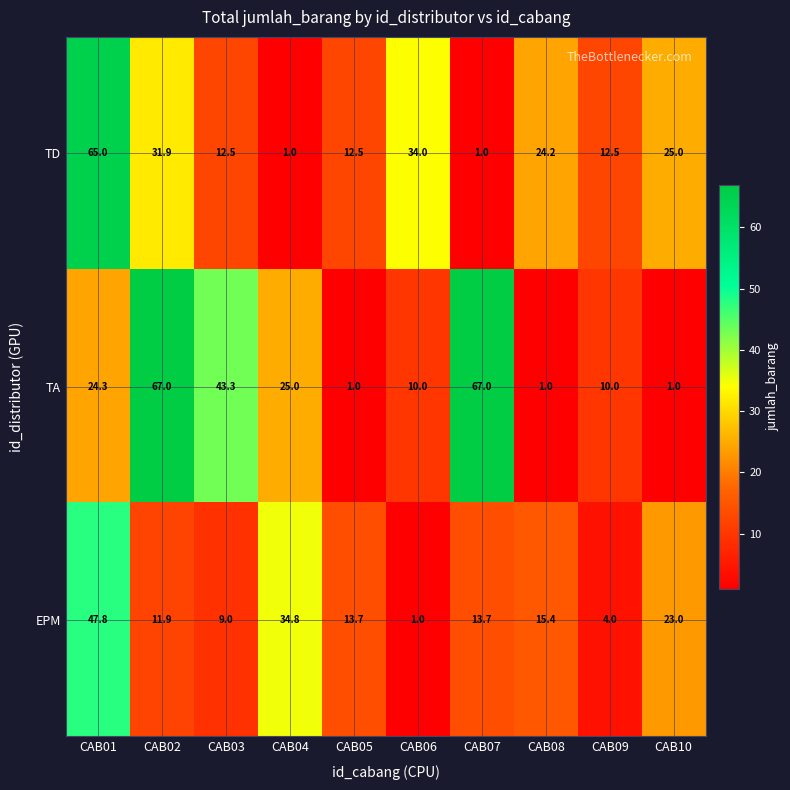

What is the maximum value shown in the chart?

67.0